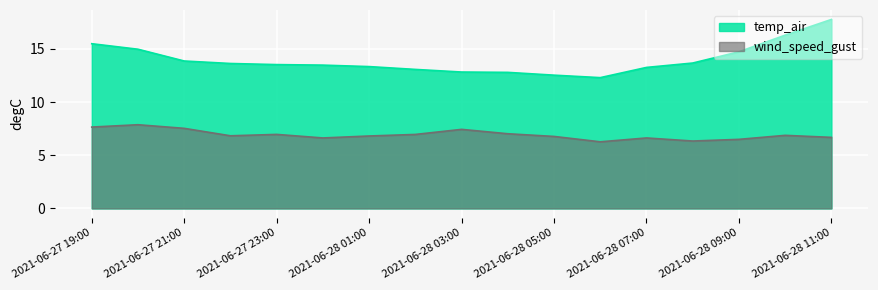

Reading left to right, transcribe all the data shown in this chart.

temp_air: 15.5	15.0	13.9	13.6	13.5	13.5	13.3	13.1	12.8	12.8	12.5	12.3	13.3	13.7	14.7	16.3	17.8
wind_speed_gust: 7.7	7.9	7.5	6.8	7.0	6.6	6.8	7.0	7.4	7.0	6.8	6.3	6.6	6.3	6.5	6.9	6.7